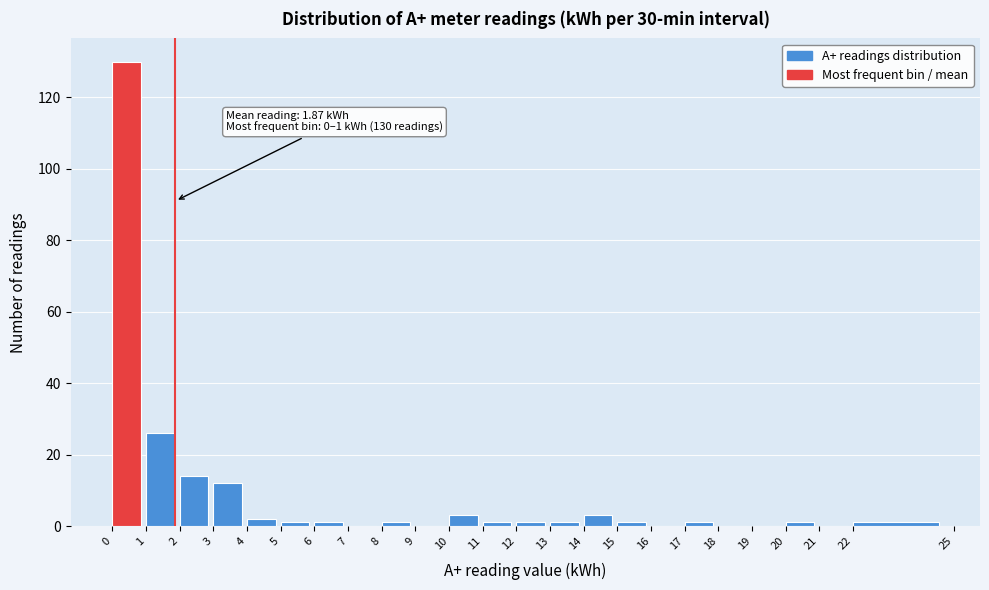

Which range on the x-axis has the tallest bar?

0 to 1